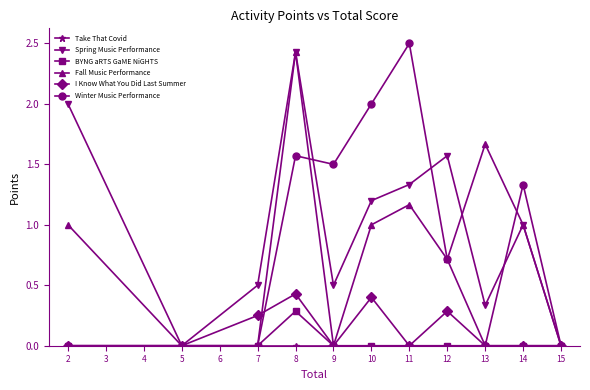

Is the value of Spring Music Performance at 2 greater than the value of BYNG aRTS GaME NiGHTS at 11?

Yes